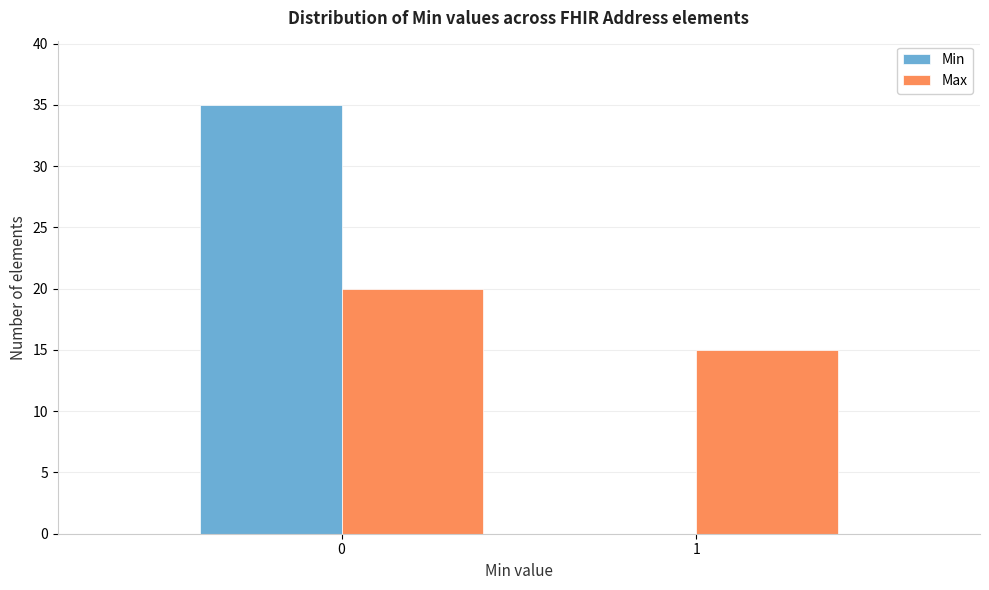

Reading right to left, what are all the values shown in this chart?

Min: 1=0	0=35
Max: 1=15	0=20